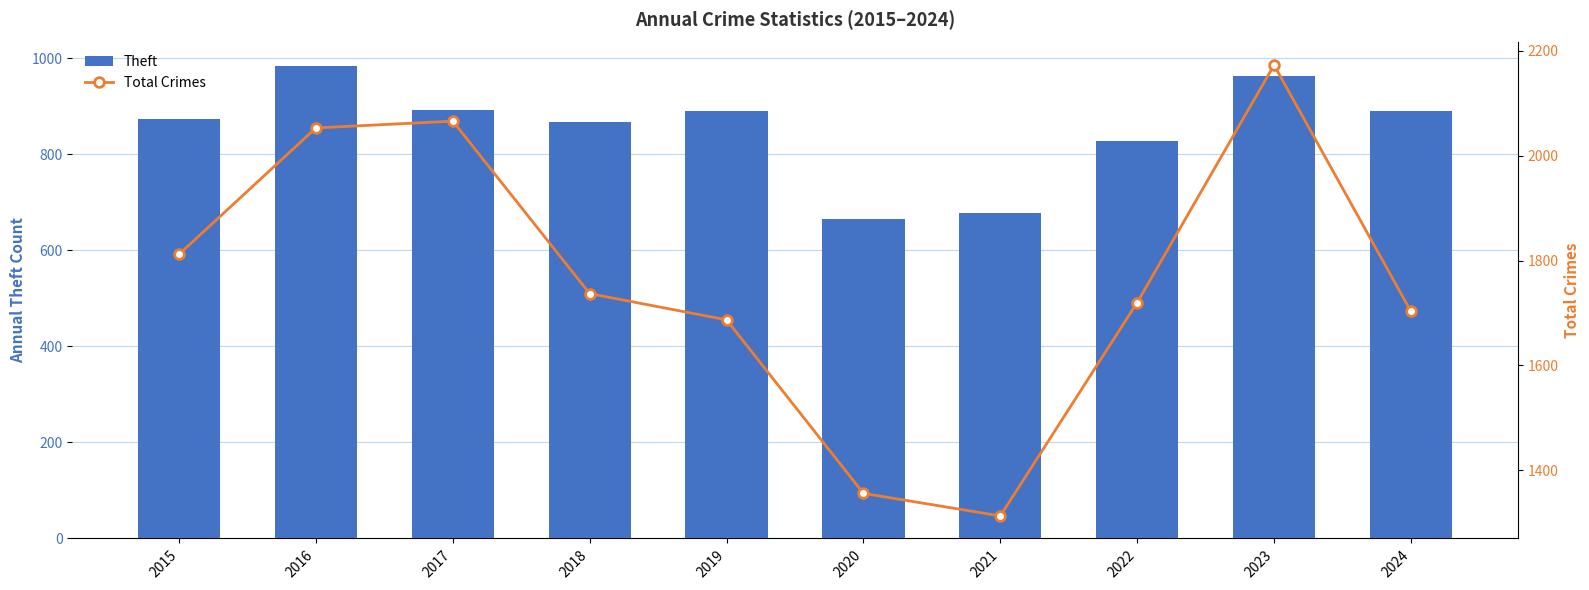

At which category is the sum across all series the highest?

2023